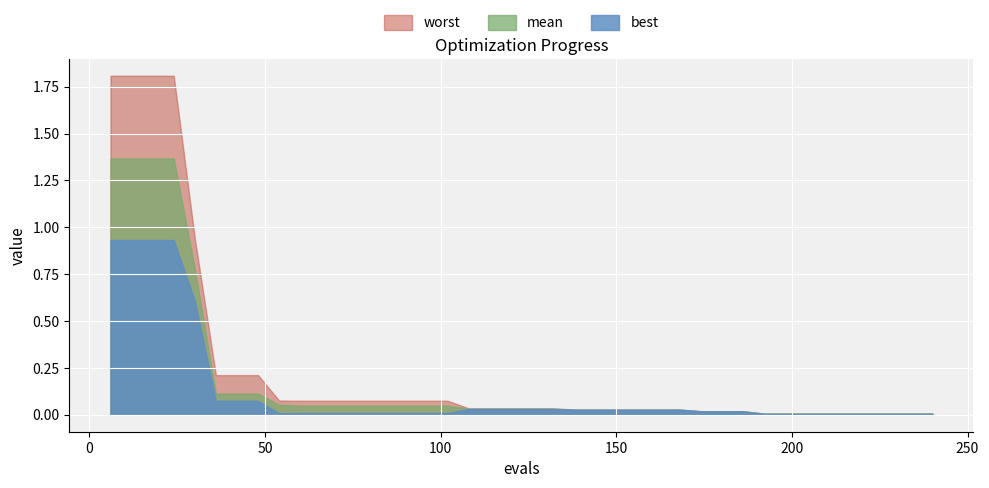

What are all the series names shown in the legend?

worst, mean, best